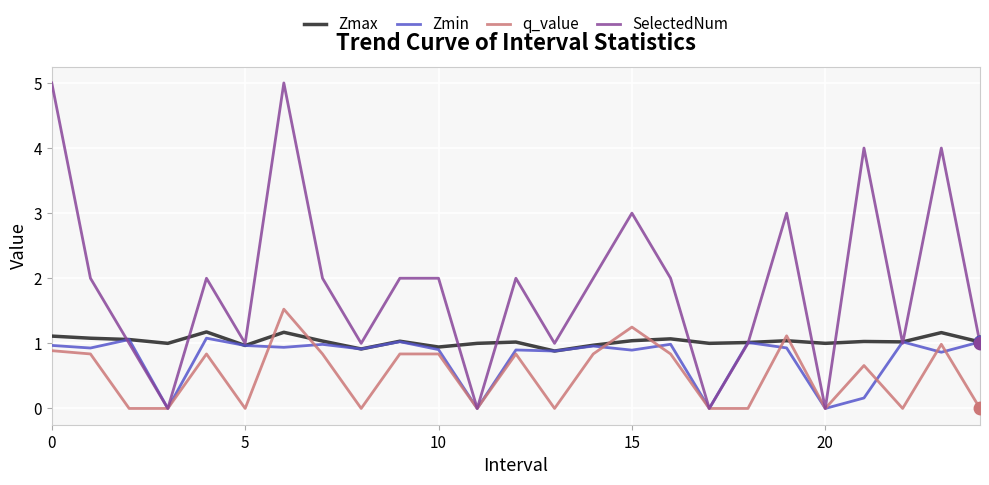

True or false: q_value and Zmax intersect in this chart.

True